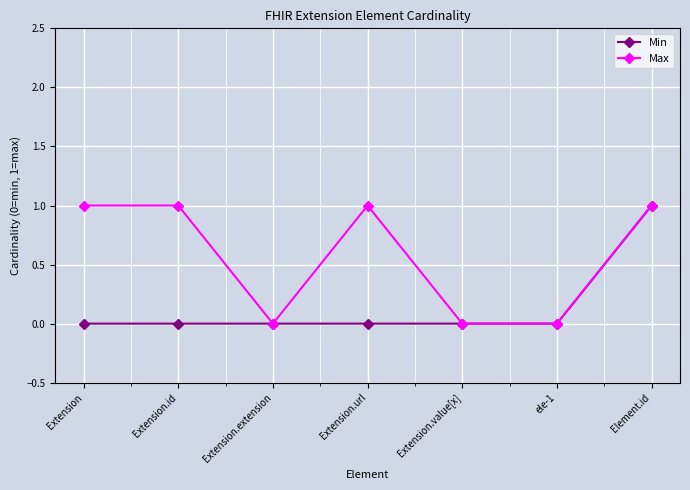

At which category is the sum across all series the highest?

Element.id